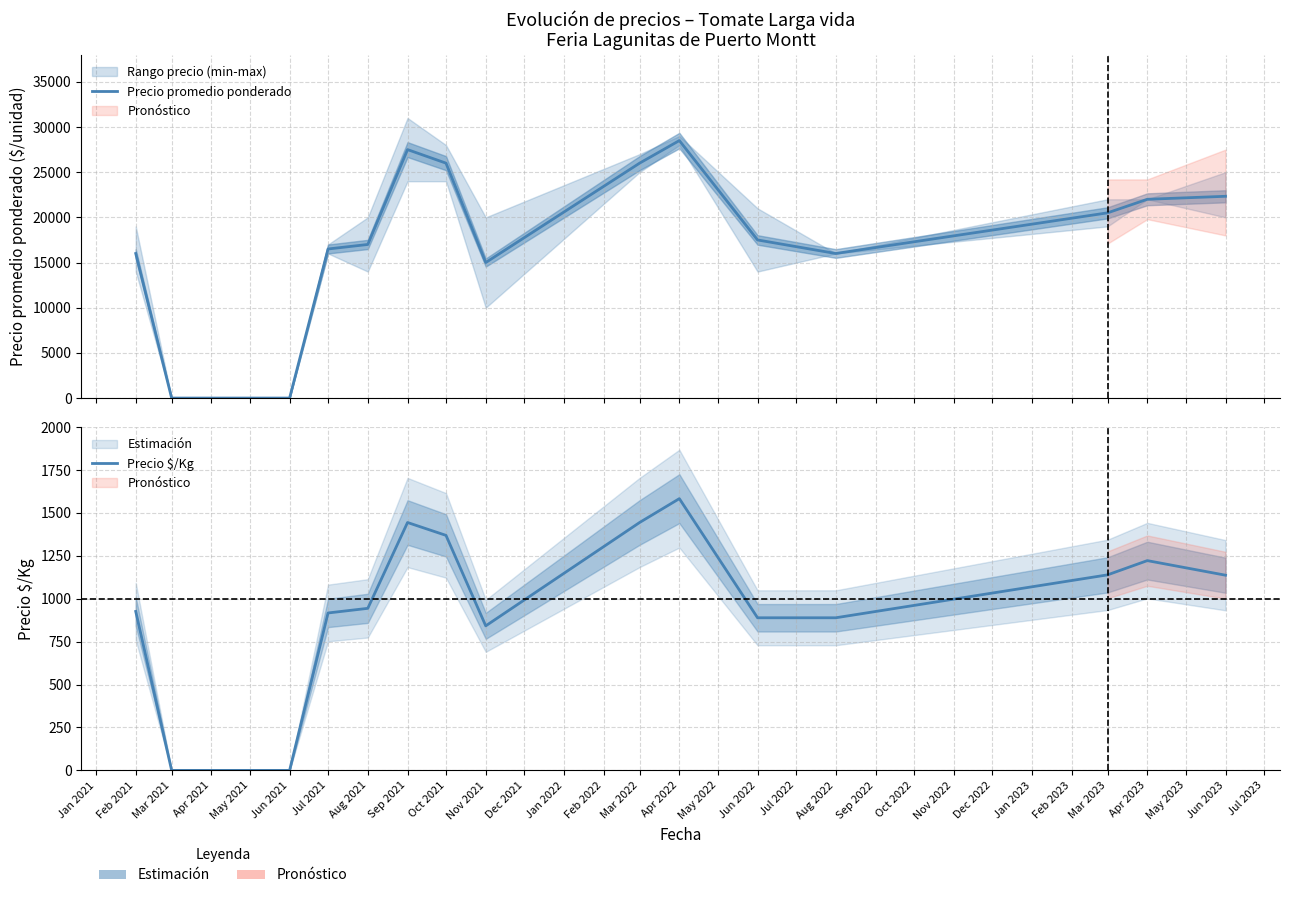

True or false: Precio promedio ponderado and Precio $/Kg intersect in this chart.

False